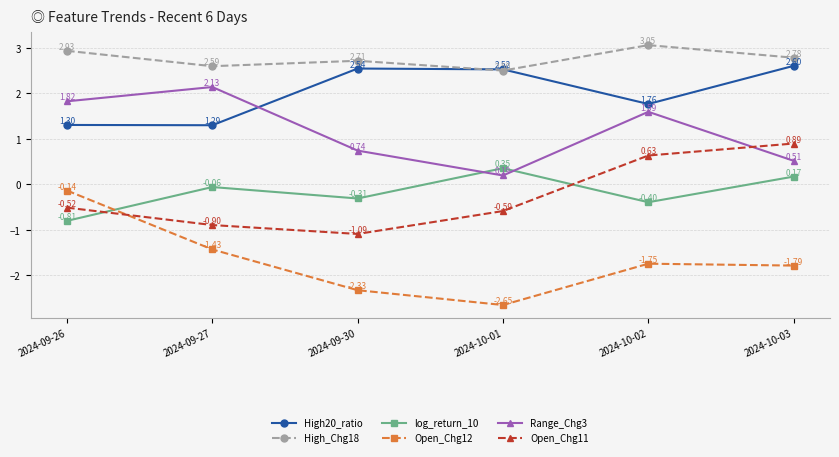

Where is the first local minimum for High_Chg18?

2024-09-27